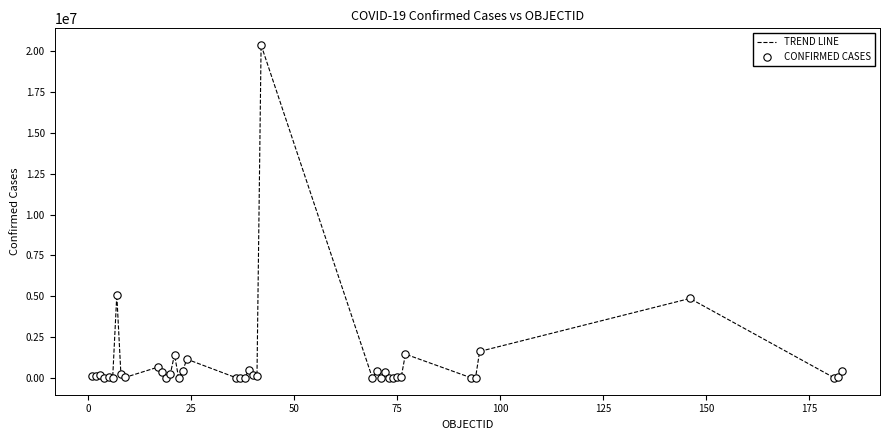

What is the maximum value shown in the chart?

20378570